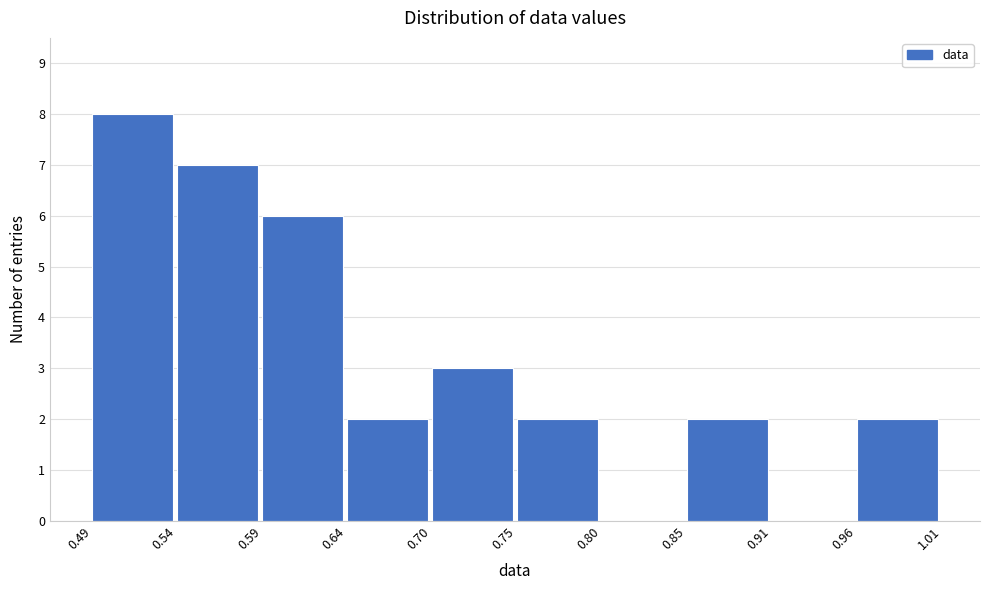

Reading left to right, list every bar in this chart as the range it spans on the x-axis followed by its height. The values are not printed on the chart, so give them approximately, as read against the axis.

0.49 to 0.54: 8
0.54 to 0.59: 7
0.59 to 0.64: 6
0.64 to 0.70: 2
0.70 to 0.75: 3
0.75 to 0.80: 2
0.80 to 0.85: 0
0.85 to 0.91: 2
0.91 to 0.96: 0
0.96 to 1.01: 2